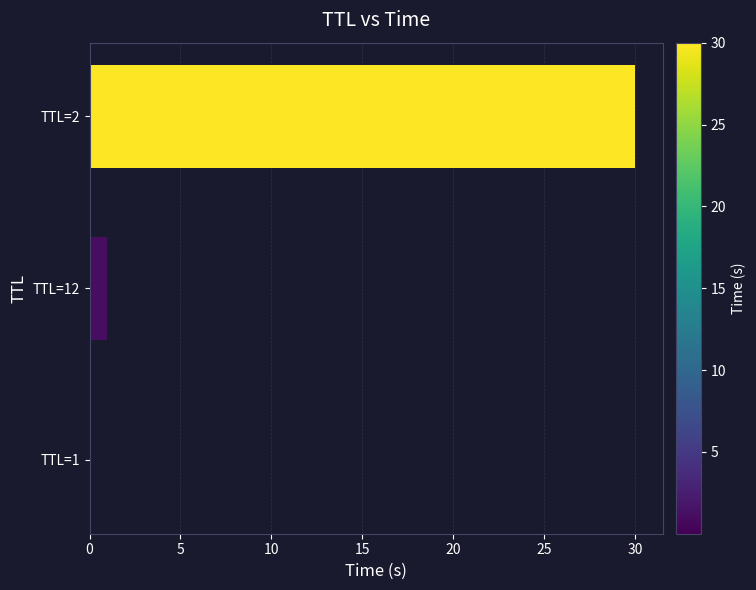

The chart shows a value of 0.9 at TTL=12. True or false?

True